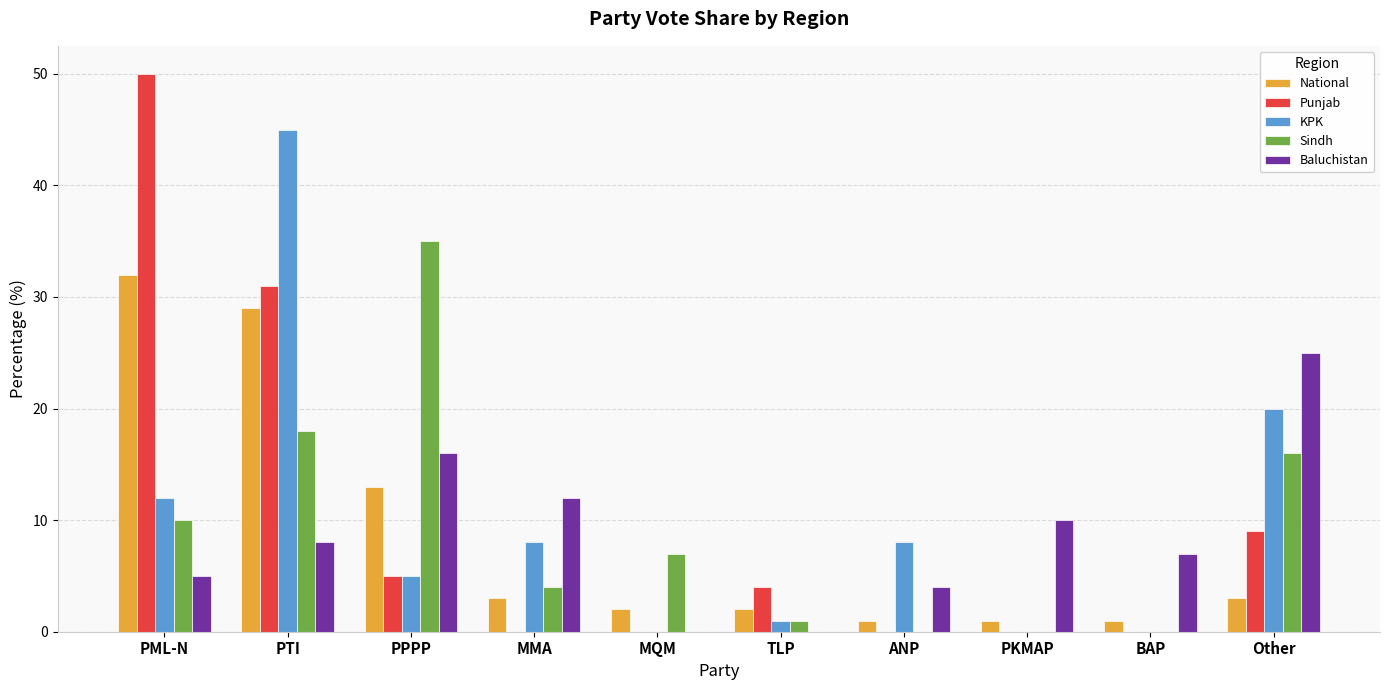

At which category does the chart reach its peak across all series?

PML-N